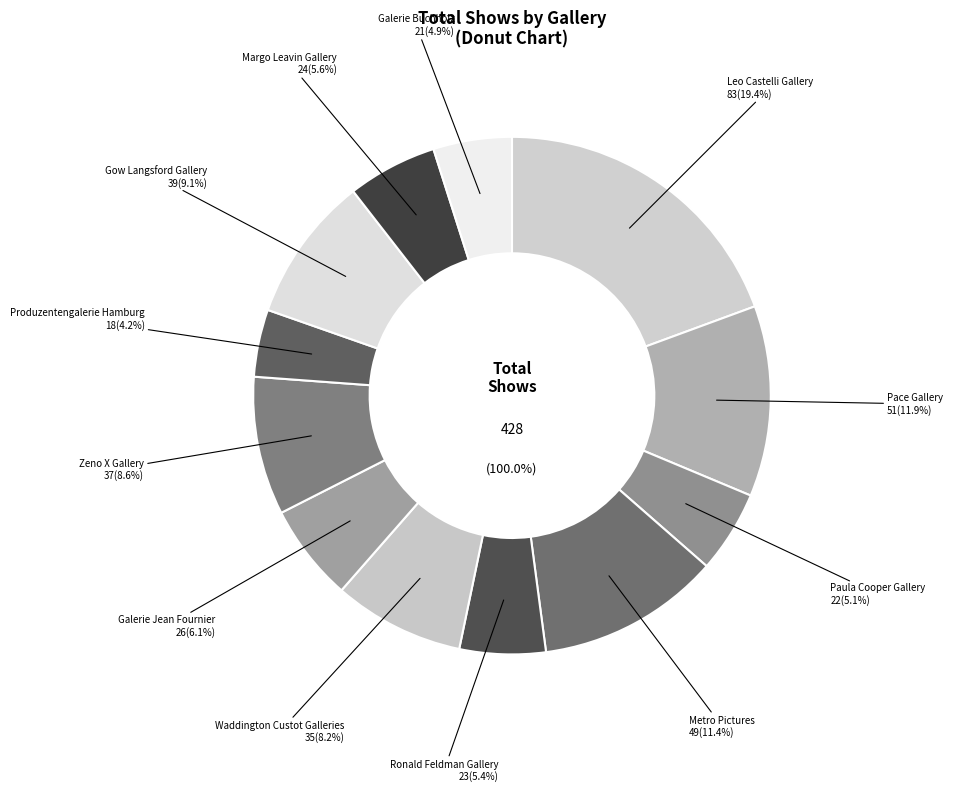

Which slice is the smallest?

Produzentengalerie Hamburg